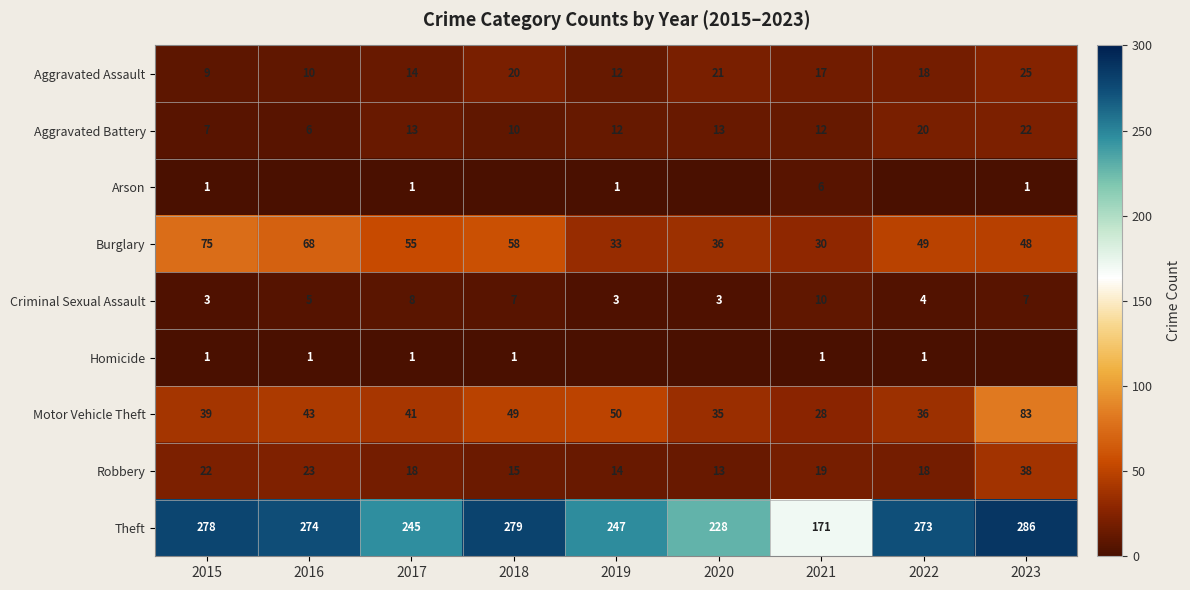

What is the difference between the highest and lowest values at 2015?

277